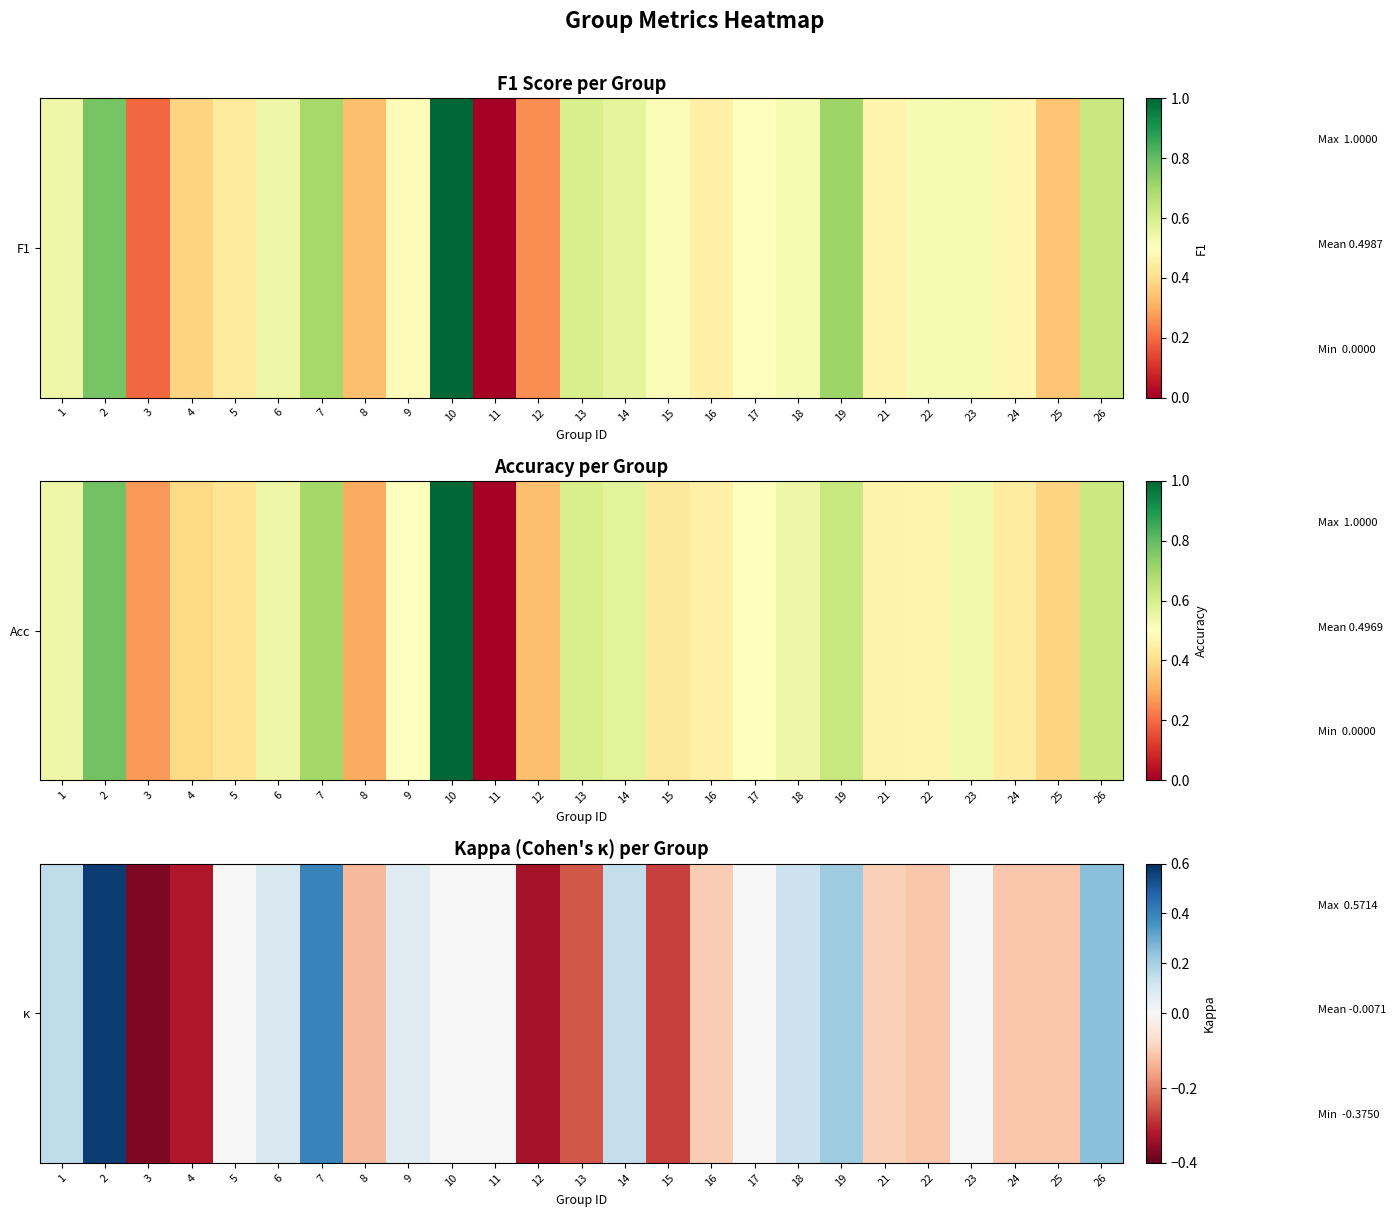

Count the number of data series in this chart.

1